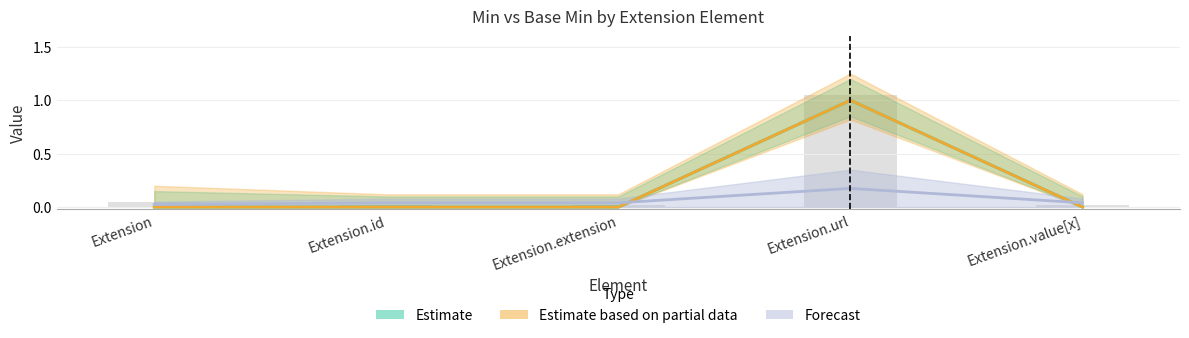

Is the value of Estimate at Extension.url greater than the value of Forecast at Extension.extension?

Yes